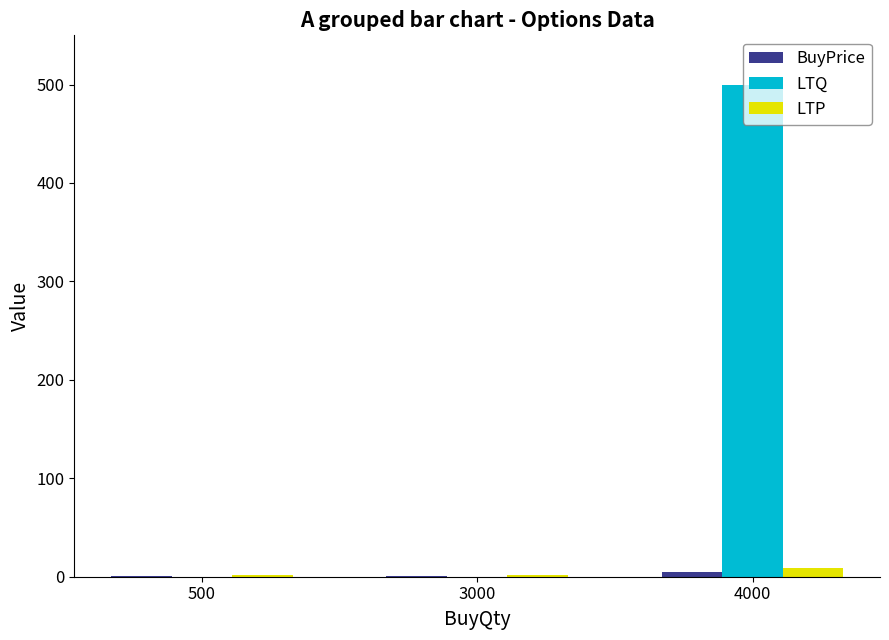

Which series has the widest spread of values?

LTQ